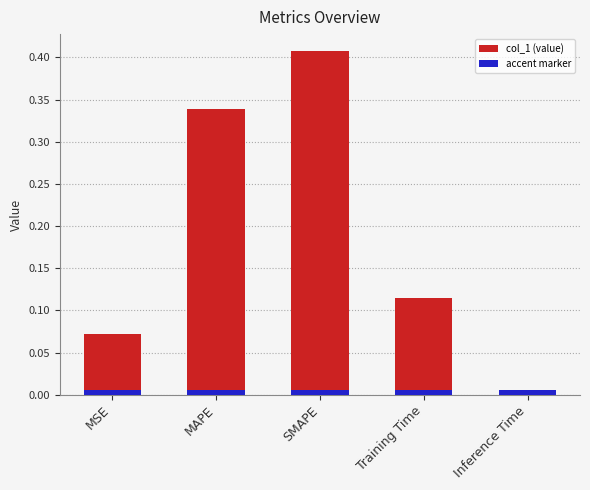

Reading left to right, transcribe all the data shown in this chart.

0.1	0.3	0.4	0.1	0.0